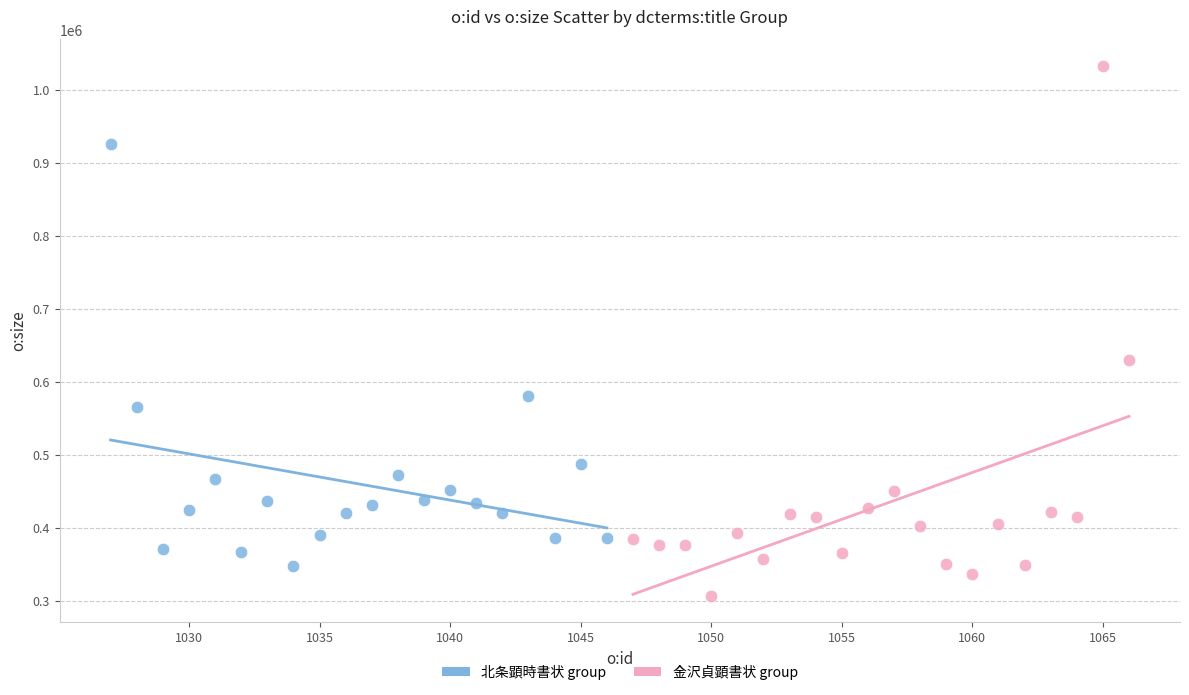

Which series has the widest spread of Y values?

金沢貞顕書状 group